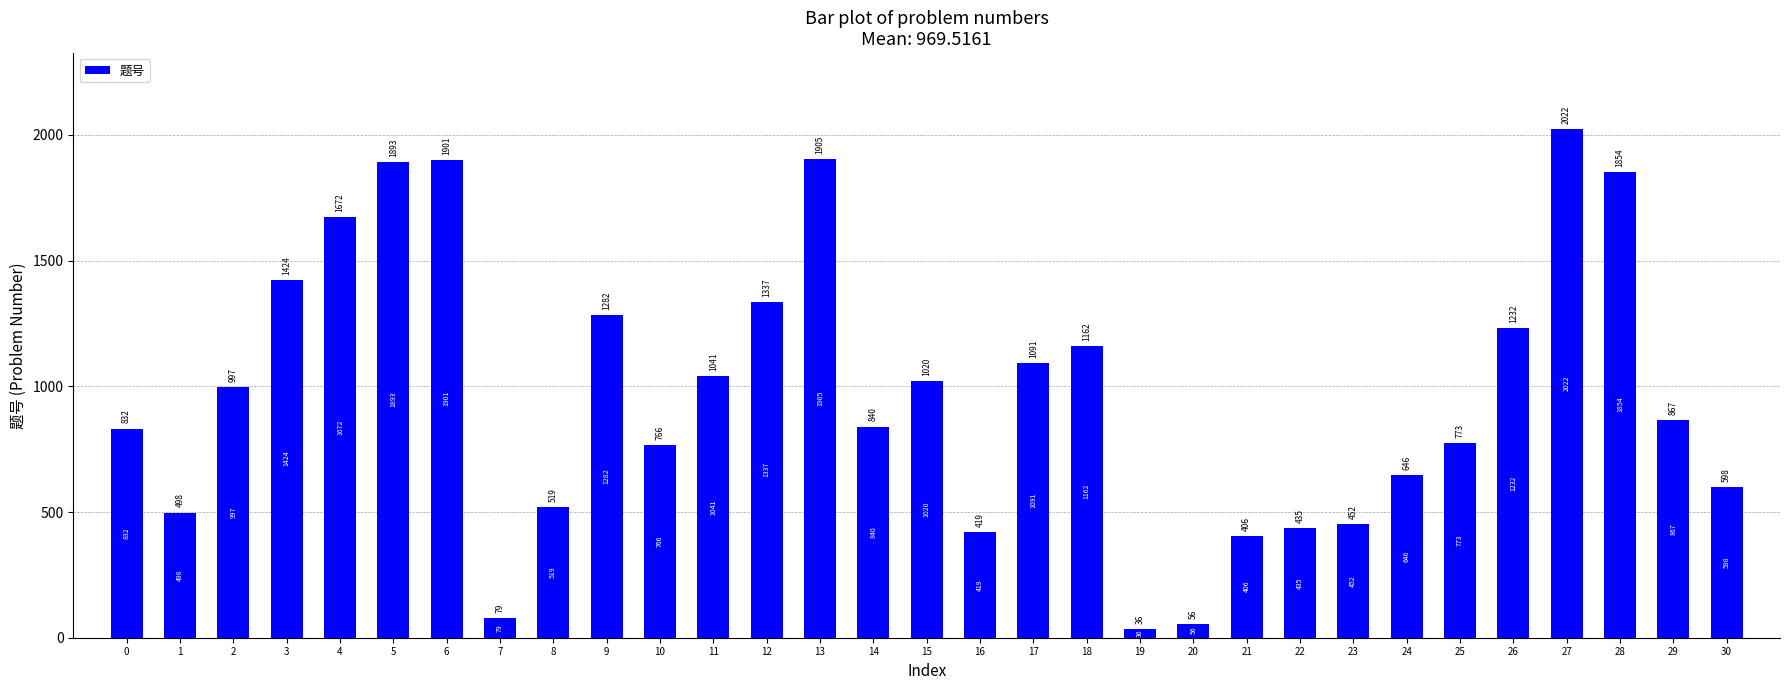

The chart shows a value of 318 at 12. True or false?

False